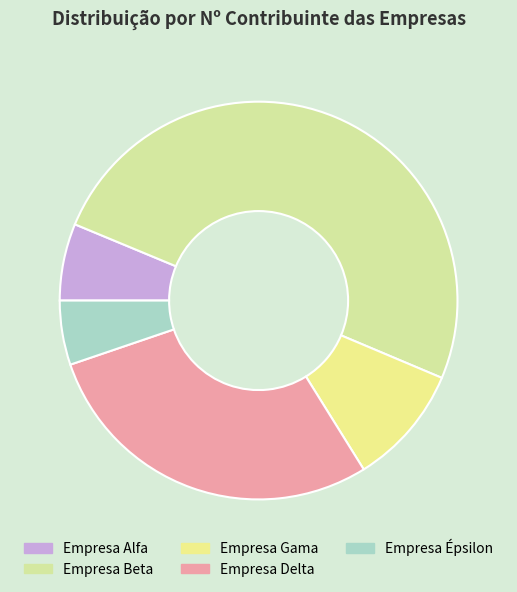

The Empresa Alfa slice represents 6% of the pie. True or false?

True